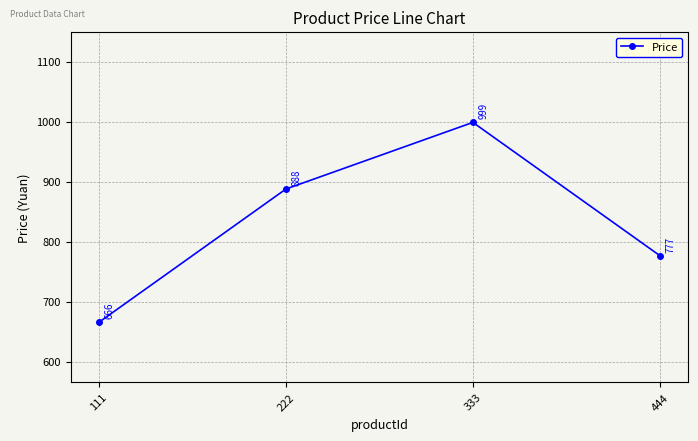

What is the smallest value displayed?

666